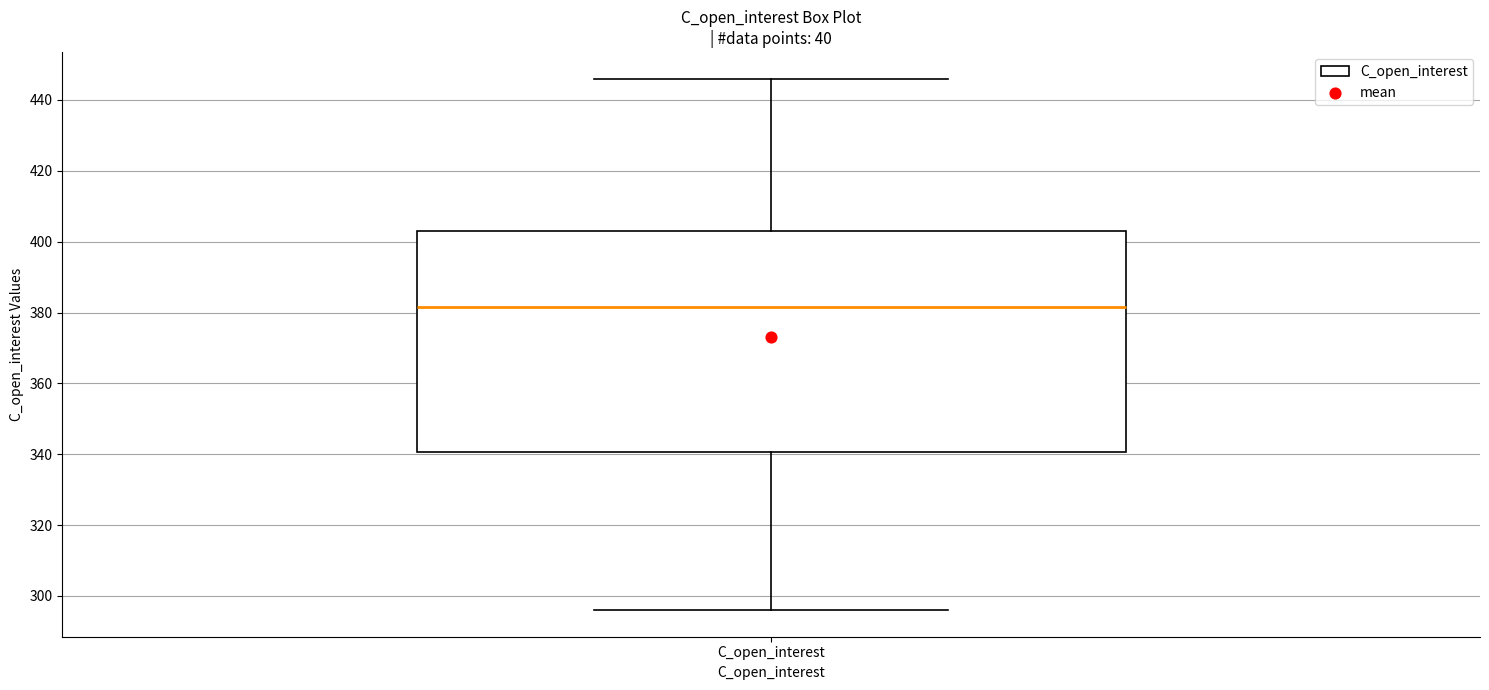

Transcribe this box plot: give where the median line is, the range the box spans, and where the two whiskers end, as read against the y-axis. The values are not printed on the chart, so give them approximately, as read against the axis.

median 382, box 340 to 404, whiskers 296 to 446